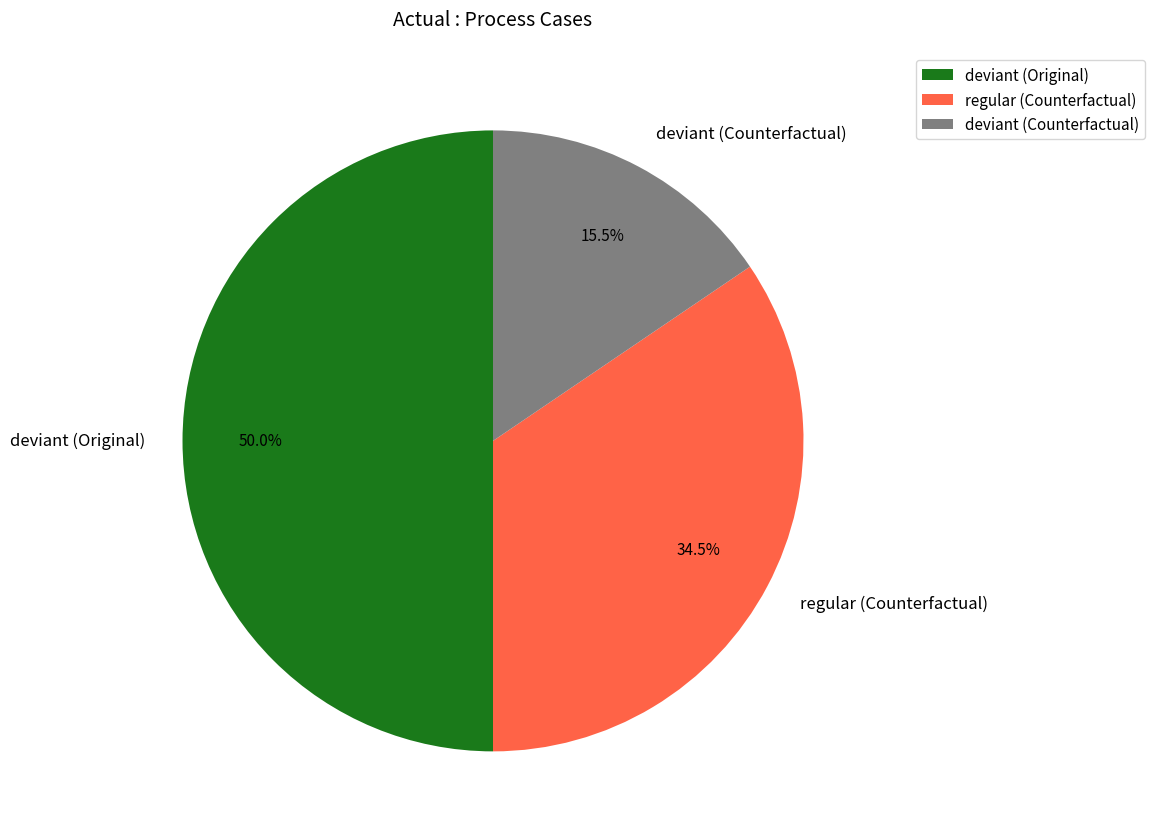

Approximately how many times larger is the value at deviant (Counterfactual) compared to deviant (Original)?

0.3